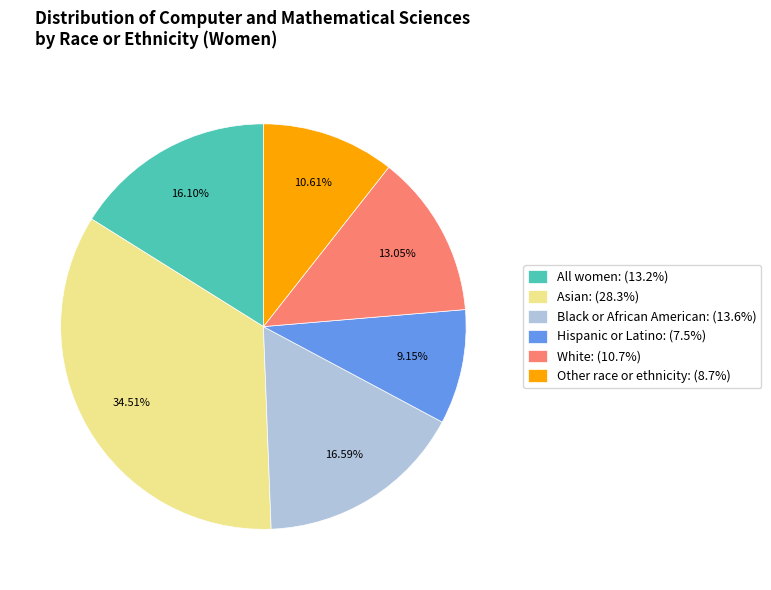

What is the ratio of the value at Black or African American to the value at Other race or ethnicity?

1.6